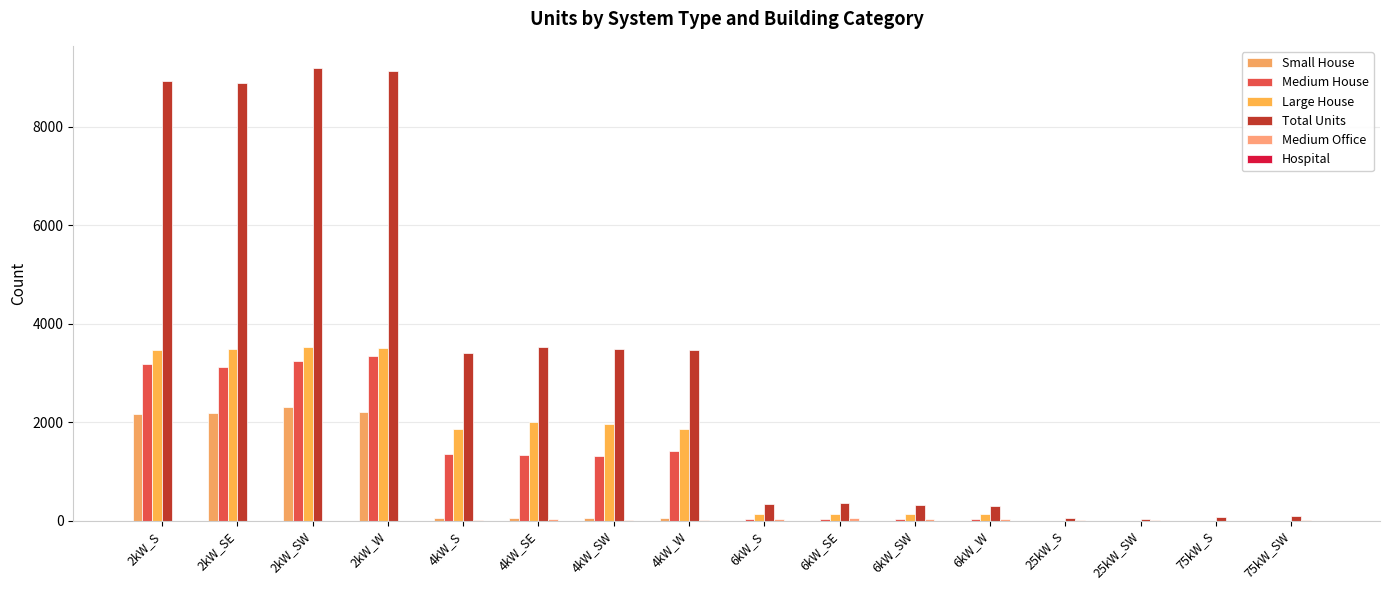

Rank the categories by Hospital value from lowest to highest.

2kW_S, 2kW_SE, 2kW_SW, 2kW_W, 4kW_S, 4kW_SE, 4kW_SW, 4kW_W, 6kW_SE, 25kW_SW, 75kW_S, 6kW_S, 6kW_SW, 25kW_S, 75kW_SW, 6kW_W